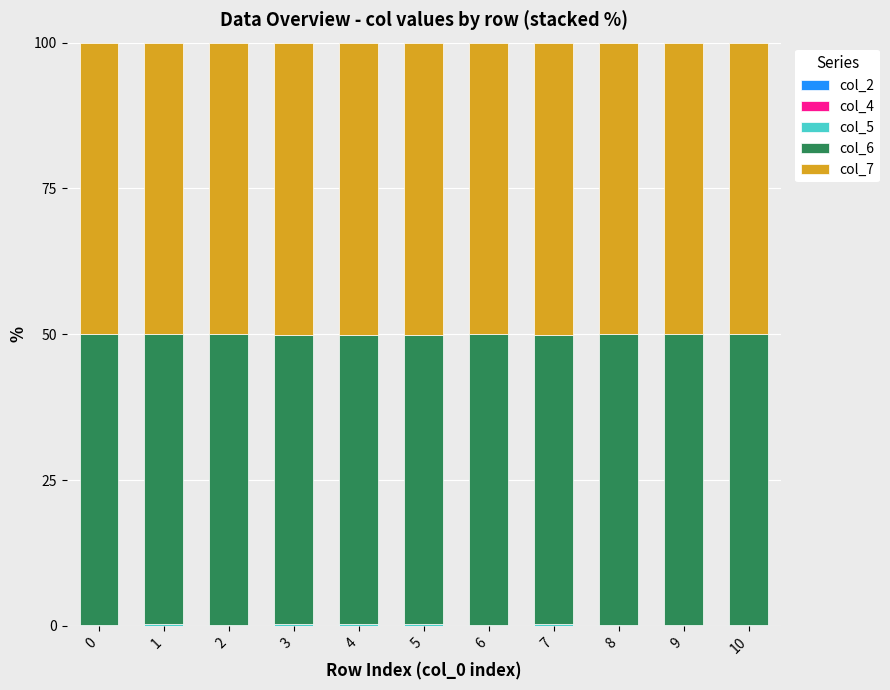

Rank the series at 6 from highest to lowest value.

col_7, col_6, col_5, col_2, col_4